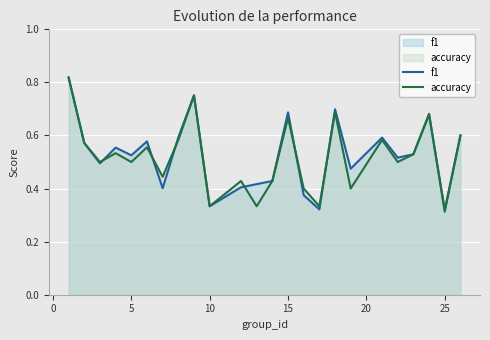

At which label is accuracy closest to 0?

25